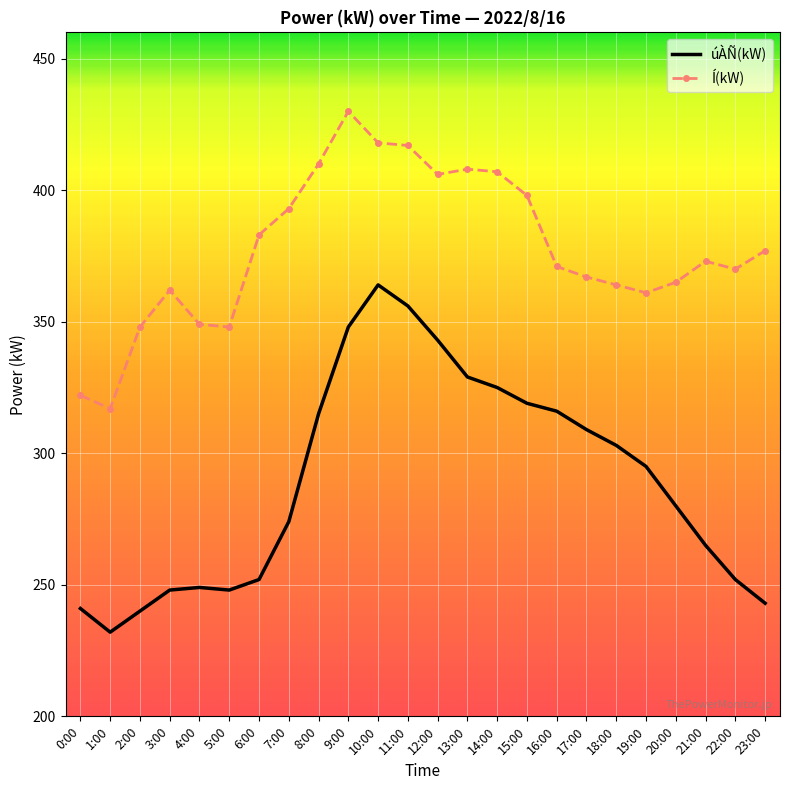

In Í(kW), how many points are higher than both neighbors (excluding endpoints)?

4